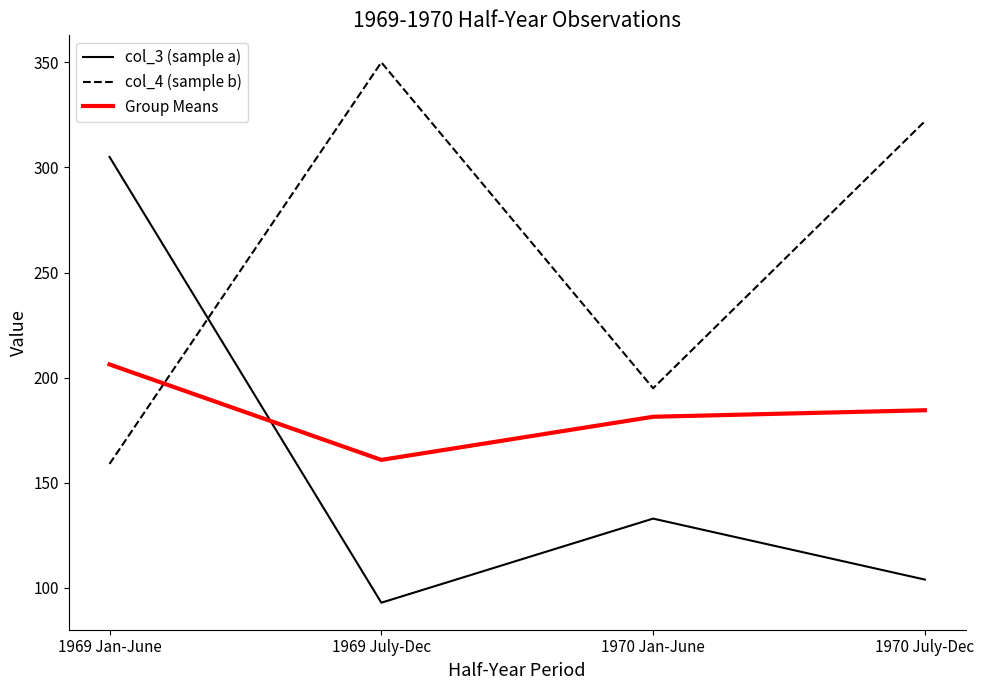

Is the value of Group Means at 1969 July-Dec greater than the value of col_4 (sample b) at 1970 July-Dec?

No